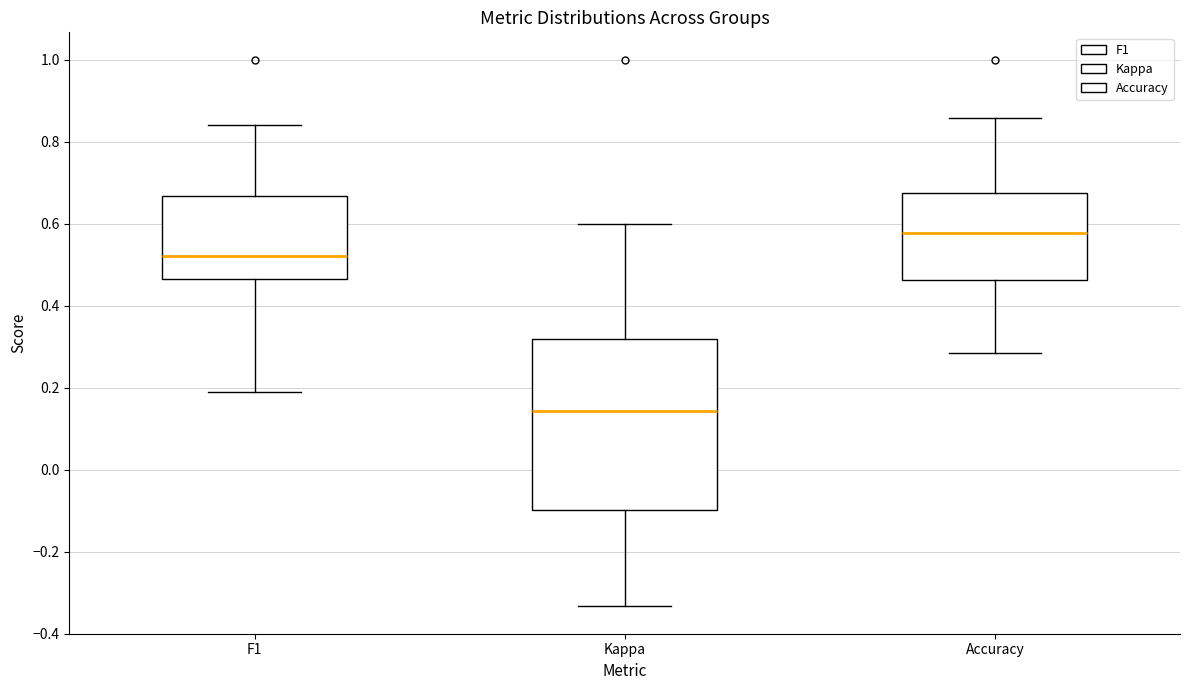

Where does the median line of the box for Kappa sit on the y-axis? The values are not printed on the chart, so give them approximately, as read against the axis.

0.14